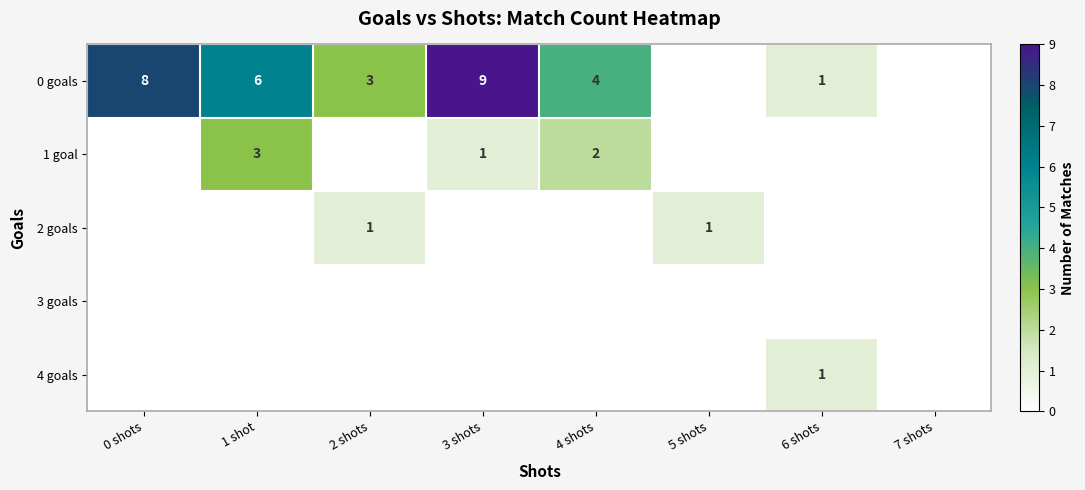

At which category is the sum across all series the highest?

3 shots